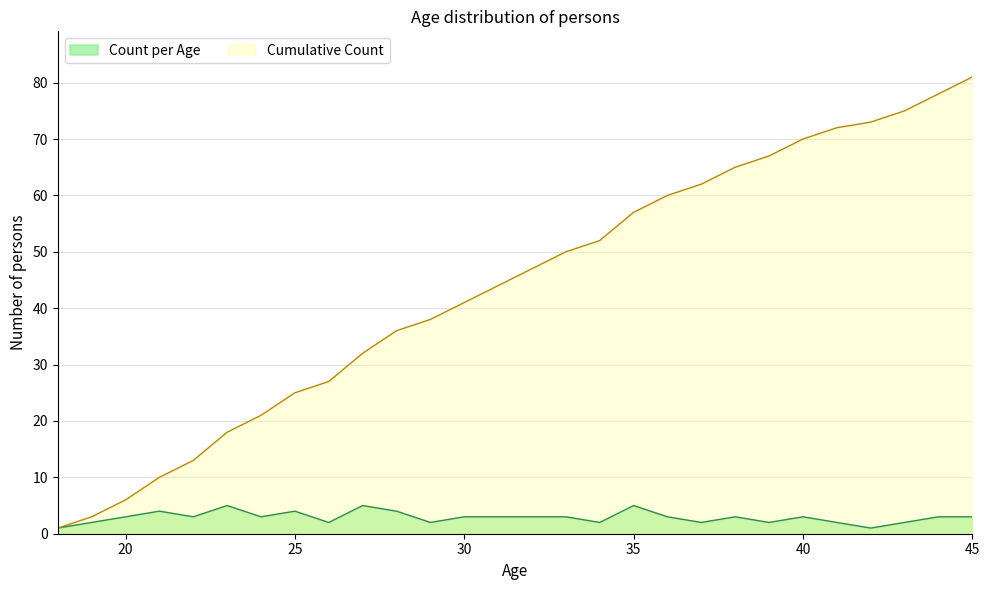

Which series has the largest range (max minus min)?

Cumulative Count